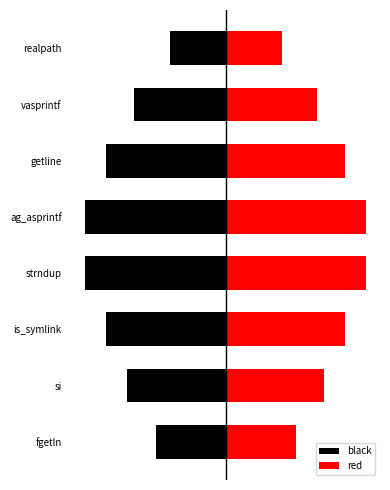

Reading left to right, list all the values displayed in this chart.

black: -0.5	-0.7	-0.8	-1.0	-1.0	-0.8	-0.7	-0.4
red: 0.5	0.7	0.8	1.0	1.0	0.8	0.7	0.4